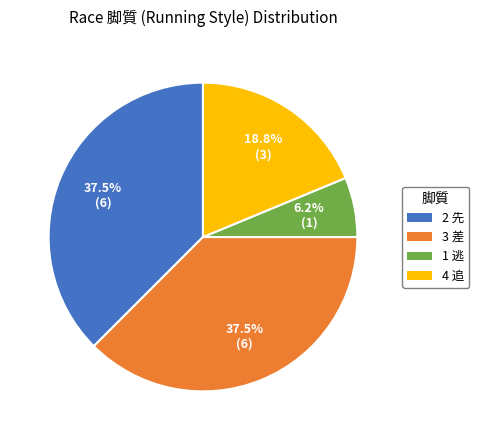

Which slice is the smallest?

1 逃